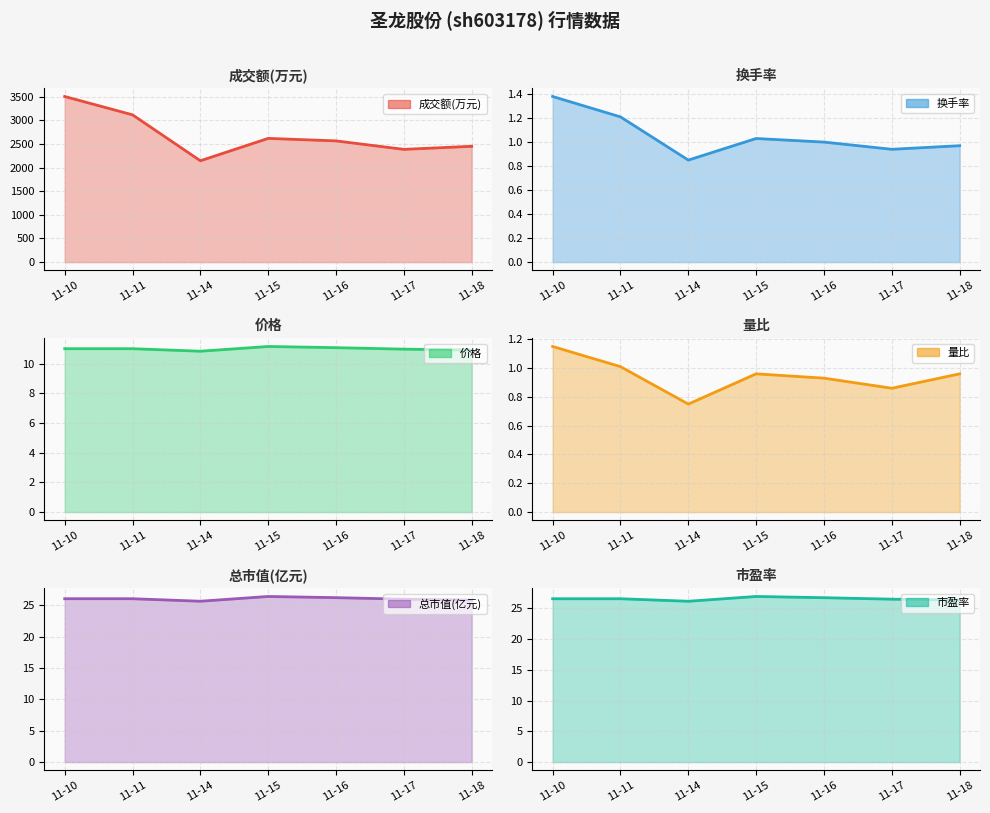

Does the chart have visible grid lines?

Yes